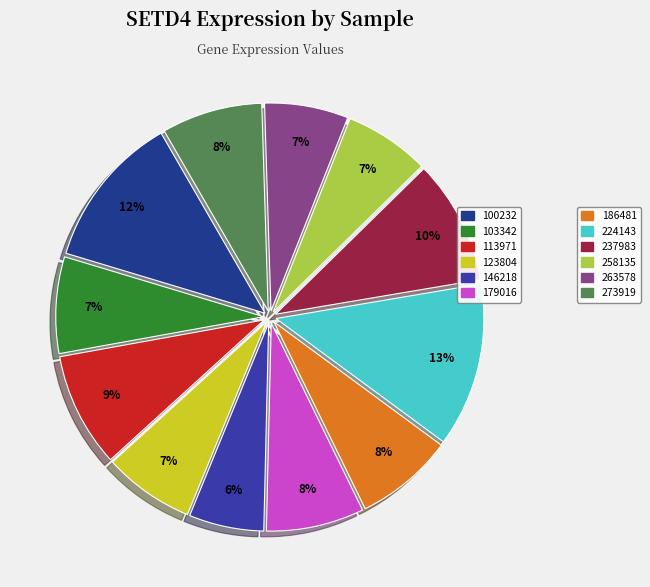

How many segments does this pie chart have?

12